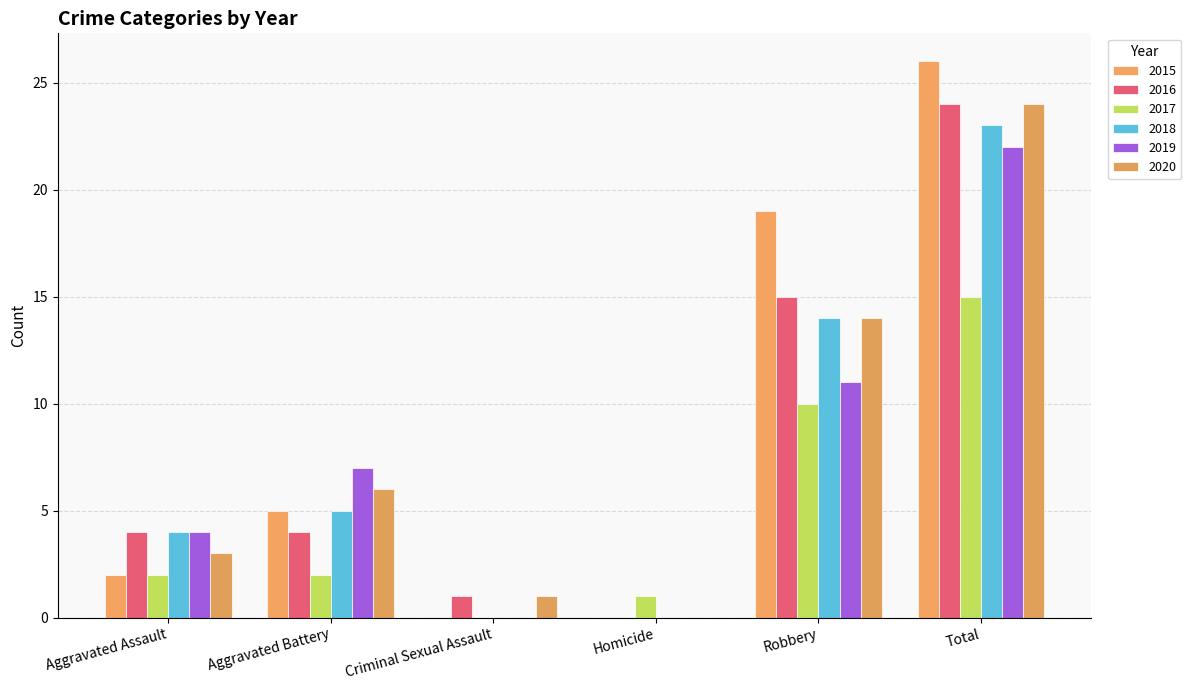

Which series has the widest spread of values?

2015